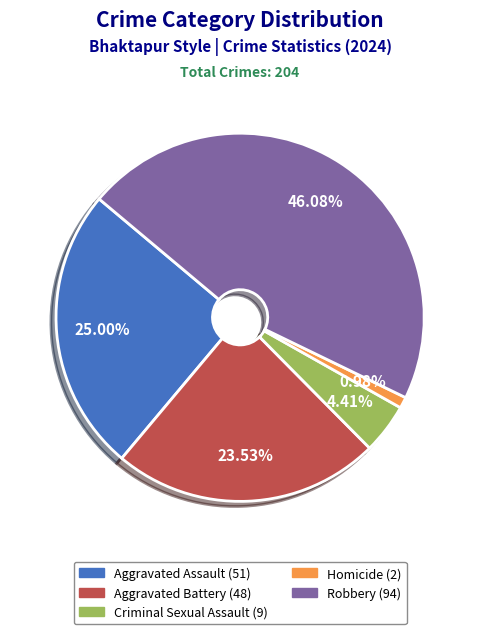

How many segments does this pie chart have?

5